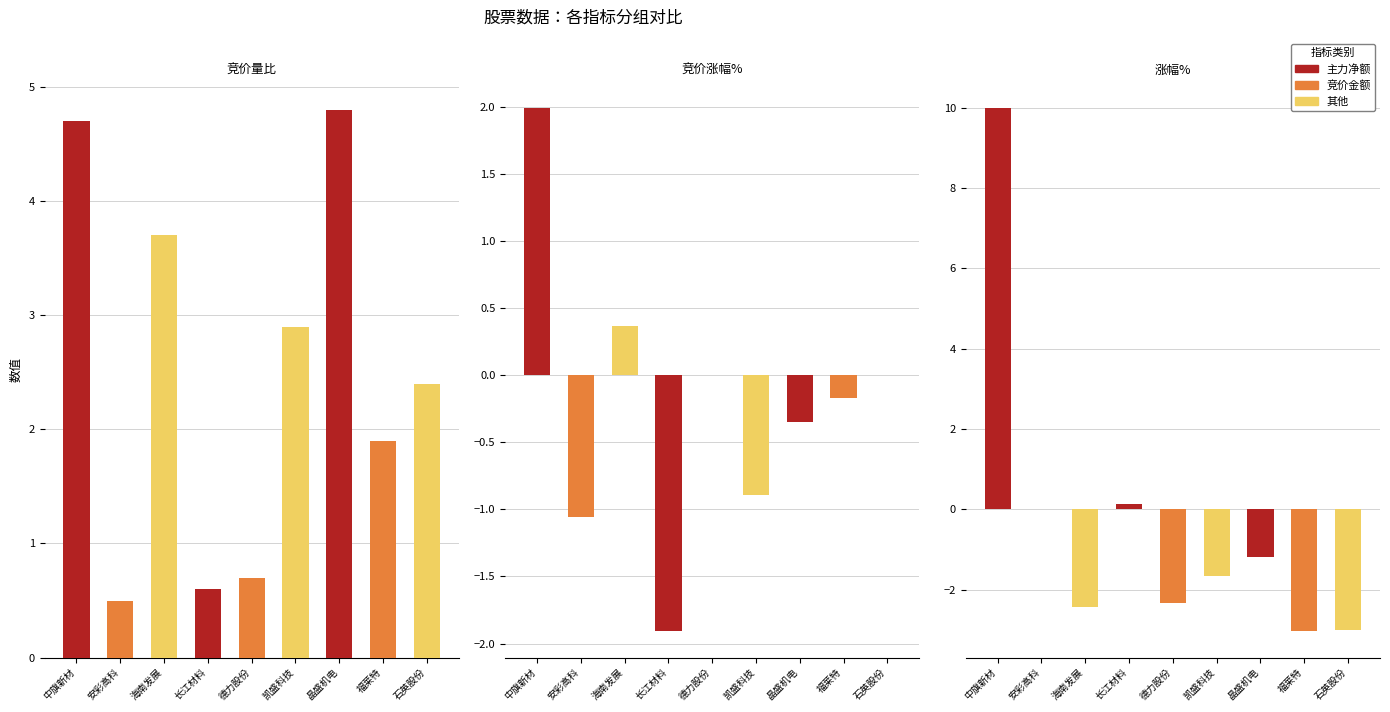

Which series has the widest spread of values?

涨幅%